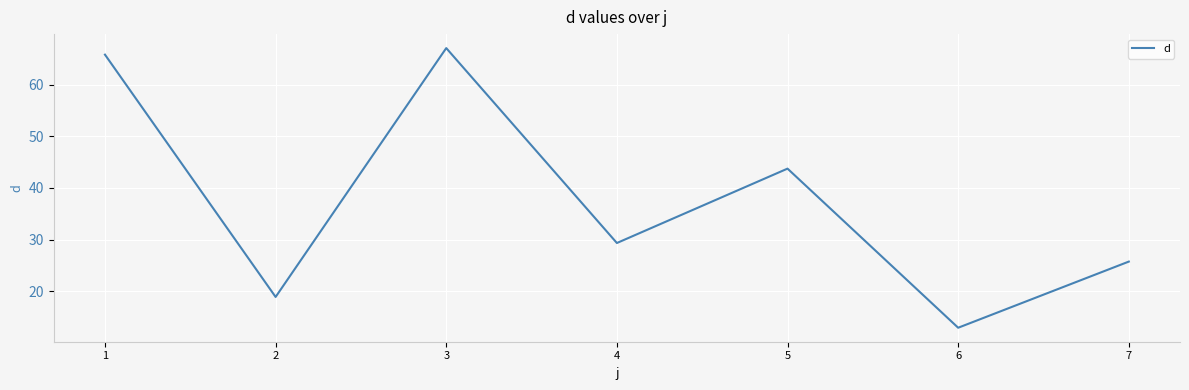

How many categories are shown in the chart?

7